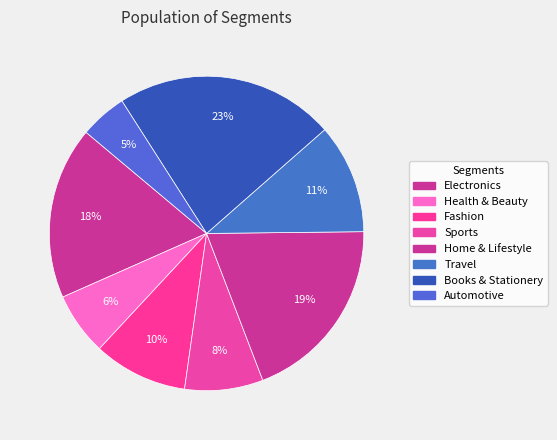

Count the number of slices in the pie.

8